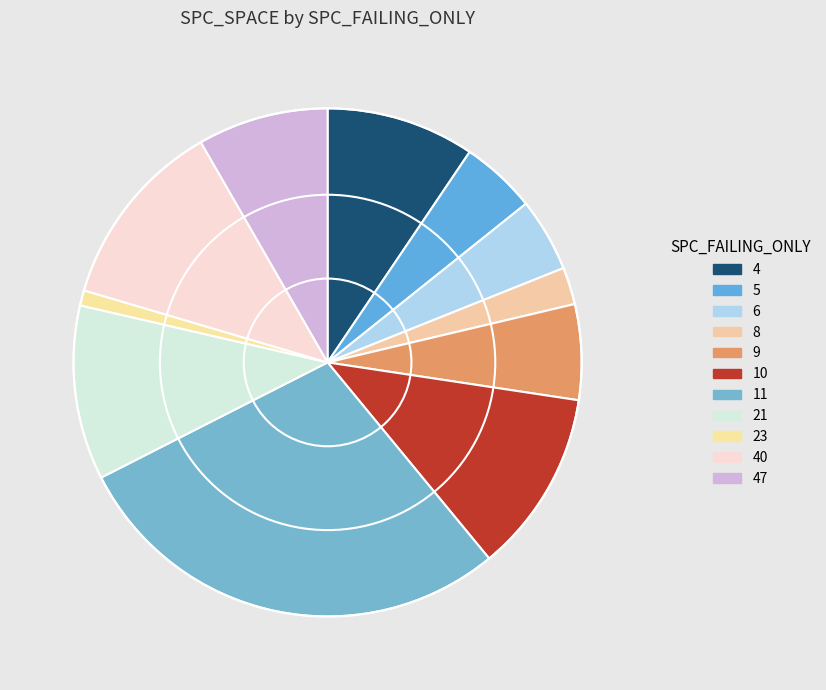

What is the change in value from 6 to 11?

+120